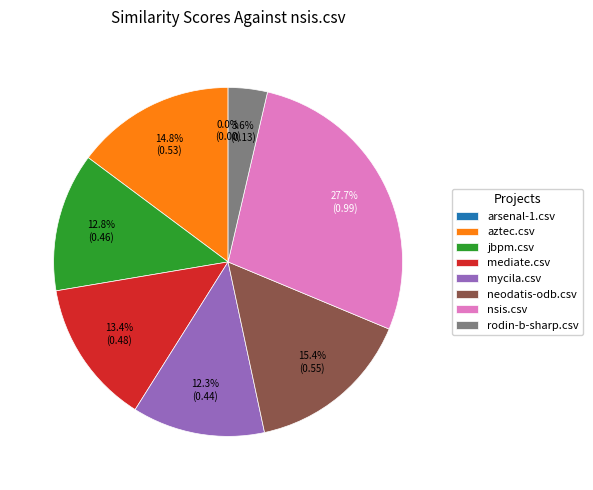

Count the number of slices in the pie.

8